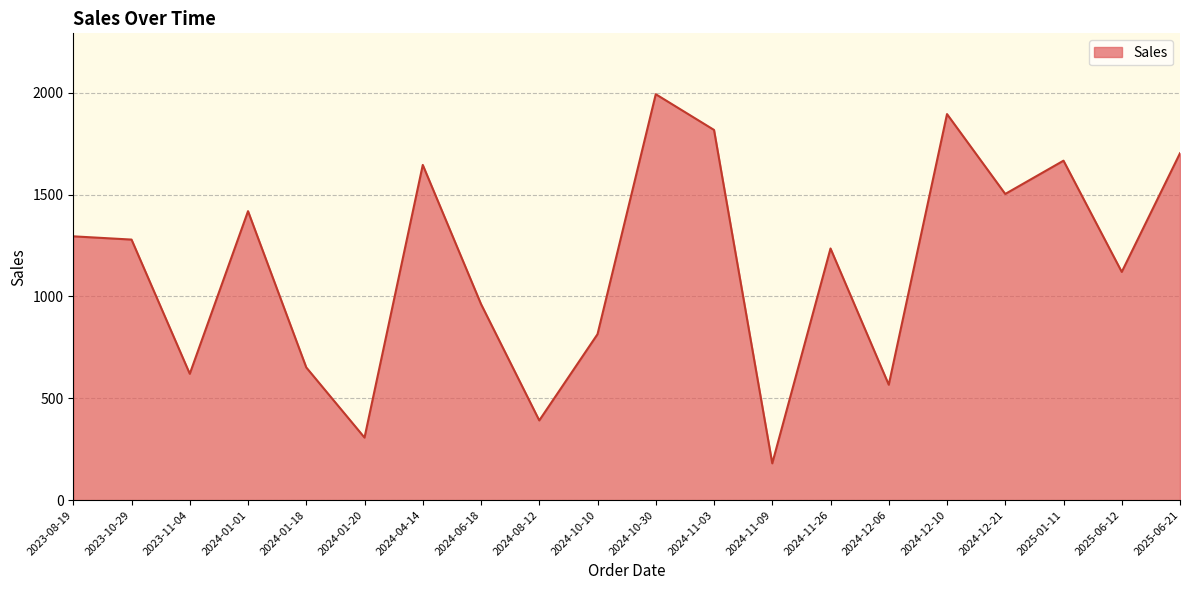

What is the difference between the maximum and minimum values?

1812.9